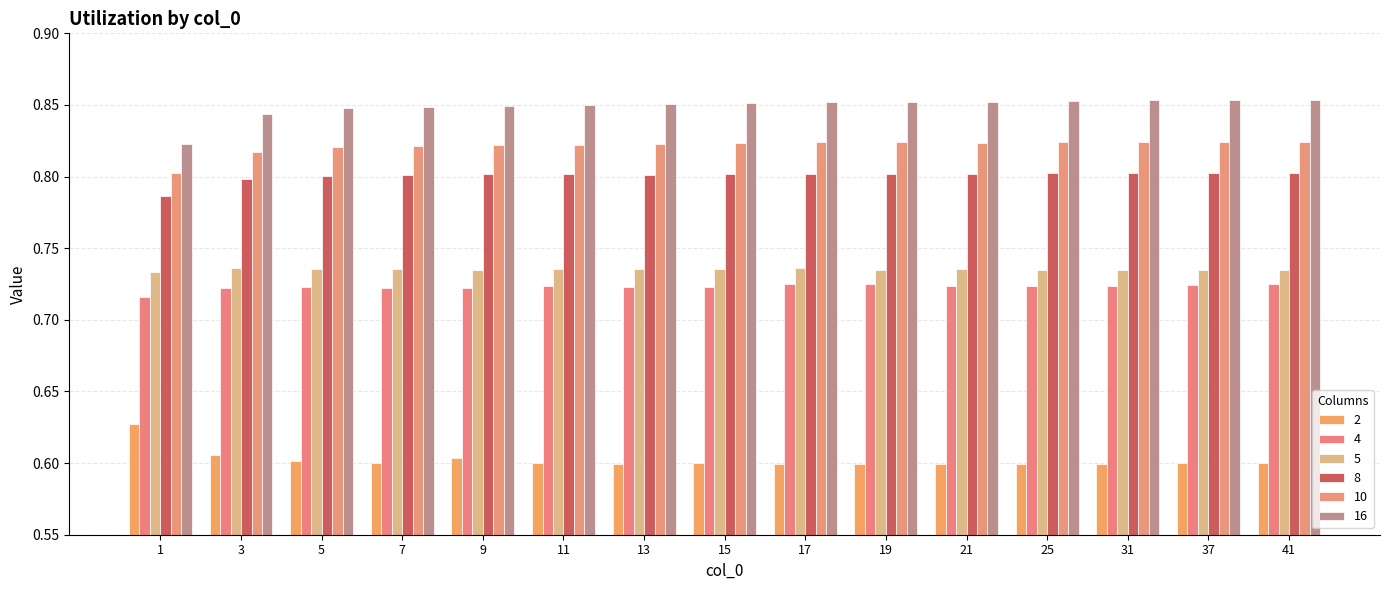

Reading left to right, extract all data points from this chart.

2: 0.6	0.6	0.6	0.6	0.6	0.6	0.6	0.6	0.6	0.6	0.6	0.6	0.6	0.6	0.6
4: 0.7	0.7	0.7	0.7	0.7	0.7	0.7	0.7	0.7	0.7	0.7	0.7	0.7	0.7	0.7
5: 0.7	0.7	0.7	0.7	0.7	0.7	0.7	0.7	0.7	0.7	0.7	0.7	0.7	0.7	0.7
8: 0.8	0.8	0.8	0.8	0.8	0.8	0.8	0.8	0.8	0.8	0.8	0.8	0.8	0.8	0.8
10: 0.8	0.8	0.8	0.8	0.8	0.8	0.8	0.8	0.8	0.8	0.8	0.8	0.8	0.8	0.8
16: 0.8	0.8	0.8	0.8	0.8	0.9	0.9	0.9	0.9	0.9	0.9	0.9	0.9	0.9	0.9